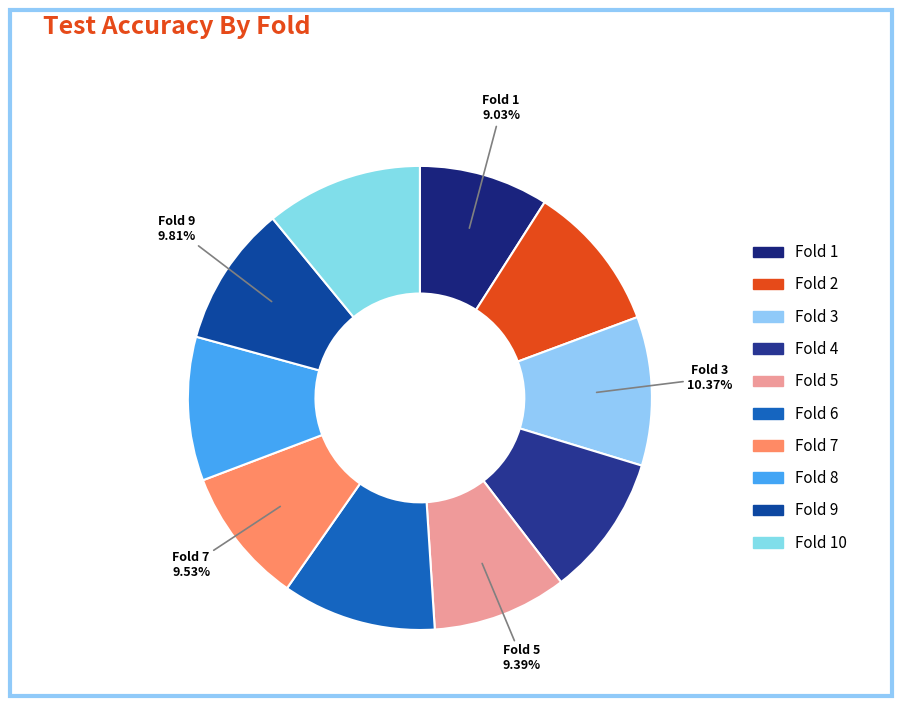

Which slice is the largest?

10